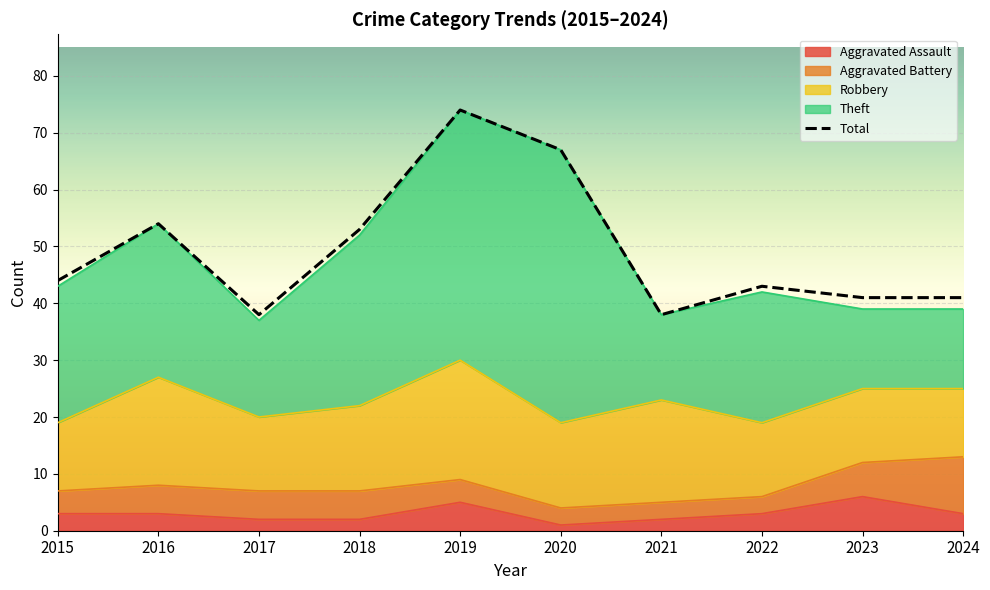

Rank the categories by Total value from highest to lowest.

2019, 2020, 2016, 2018, 2015, 2022, 2023, 2024, 2017, 2021